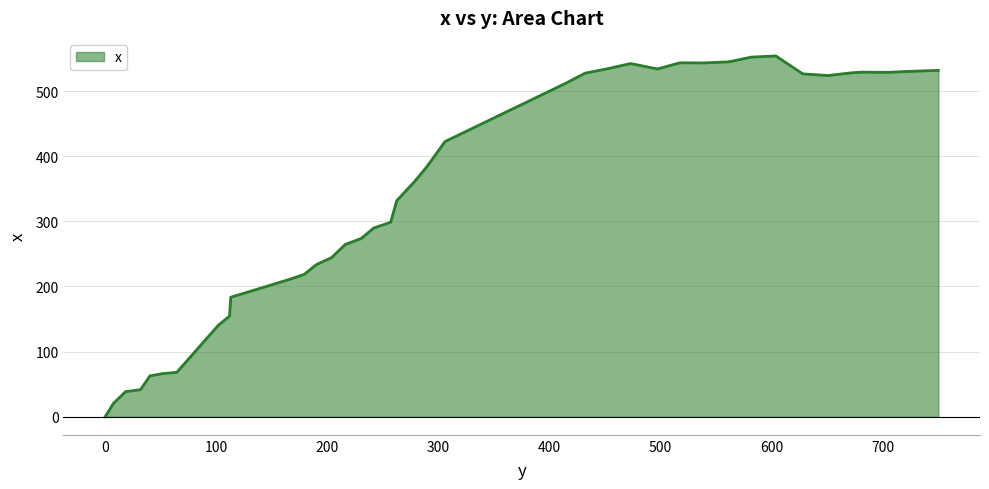

What is the sum of all values?

13794.3